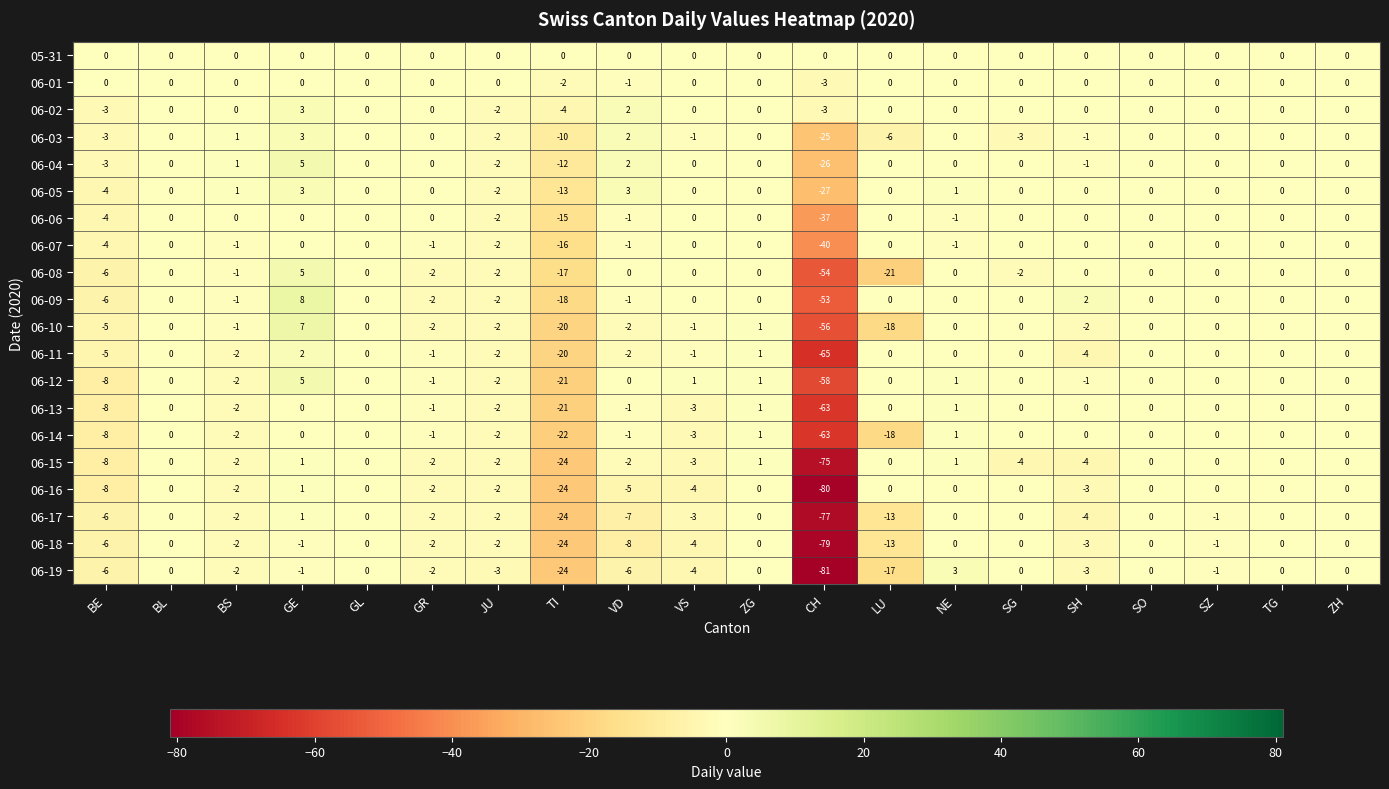

What is the difference between the 06-14 values at CH and VS?

60